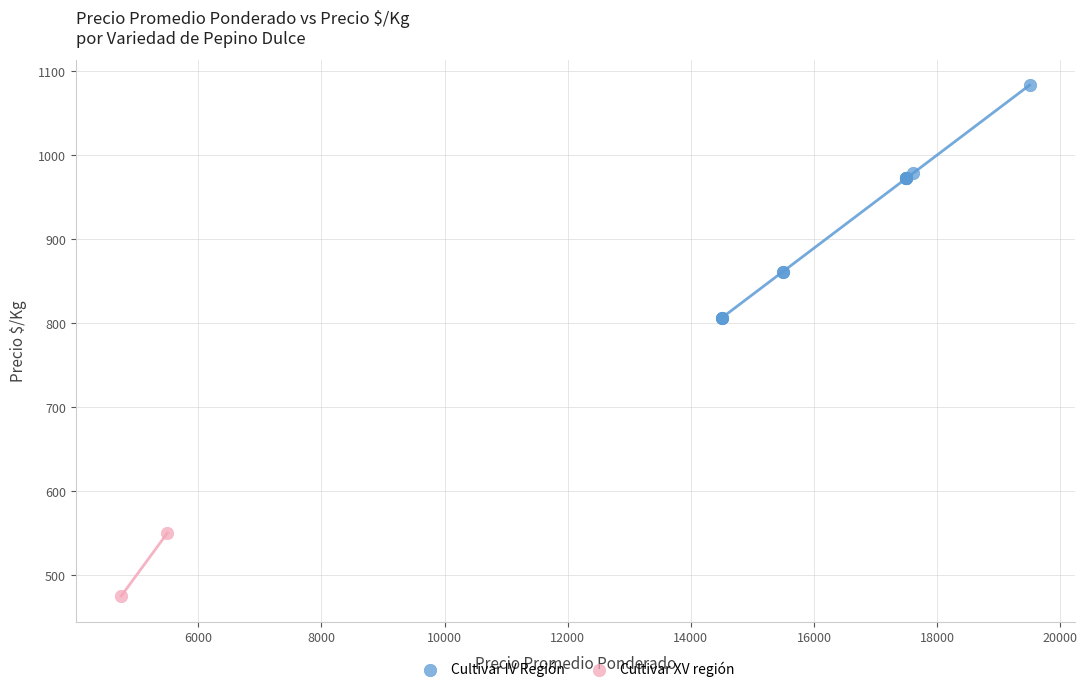

What are all the series names shown in the legend?

Cultivar IV Región, Cultivar XV región